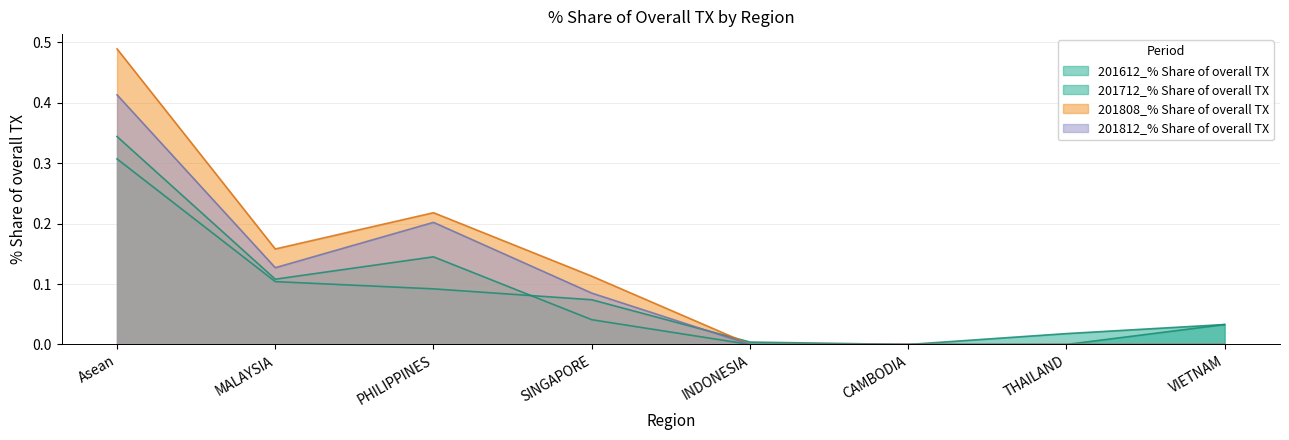

What is the label of the 6th point from the left?

CAMBODIA